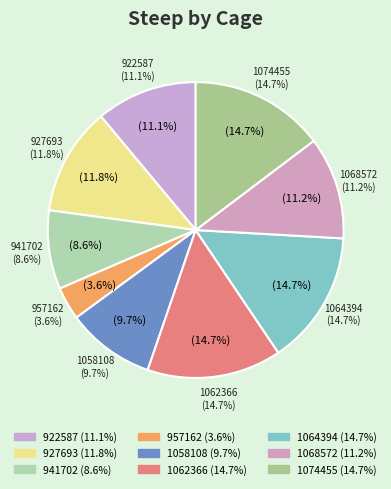

Count the number of slices in the pie.

9